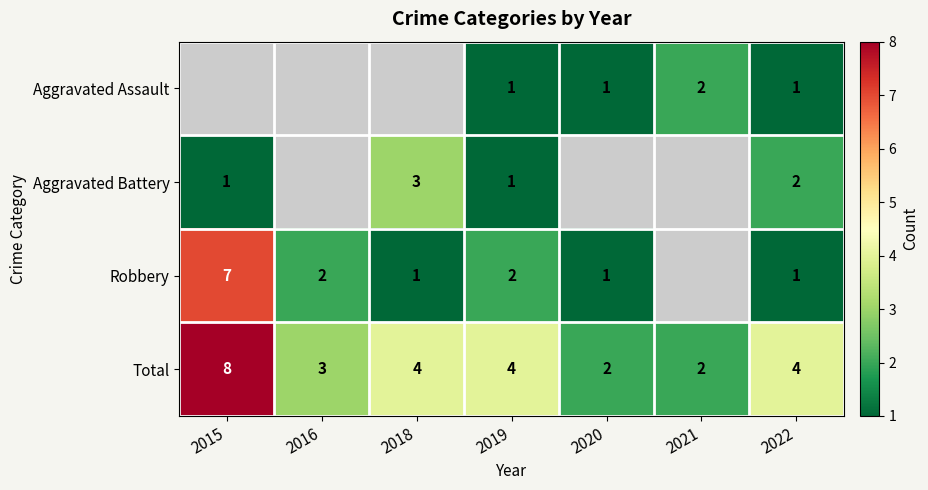

How many categories are shown in the chart?

7